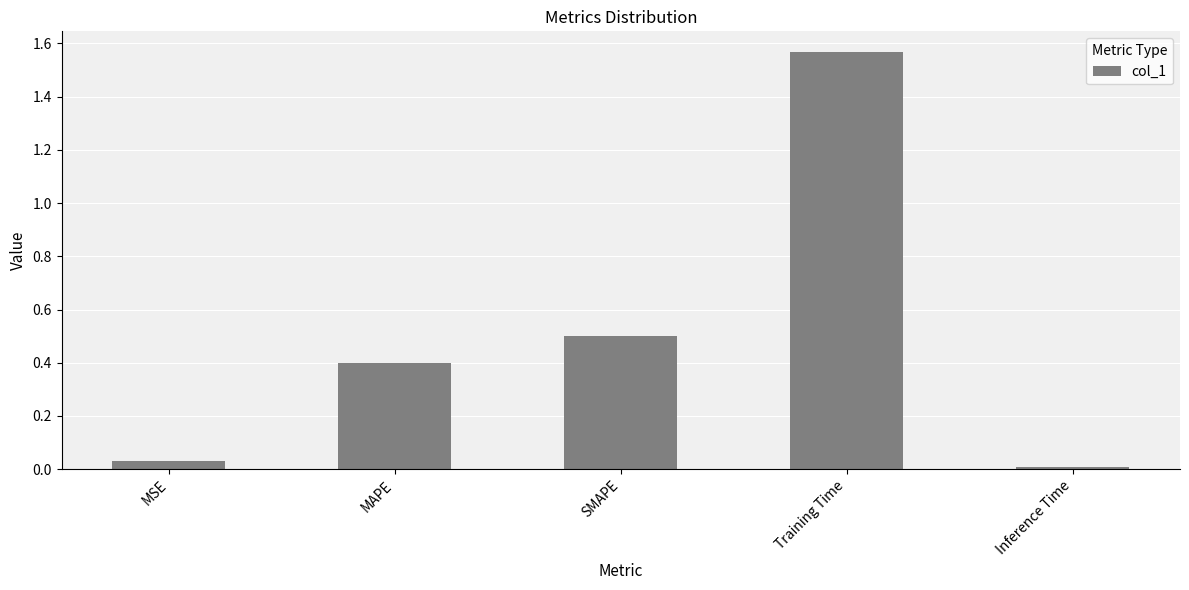

What position from the left is Training Time?

4